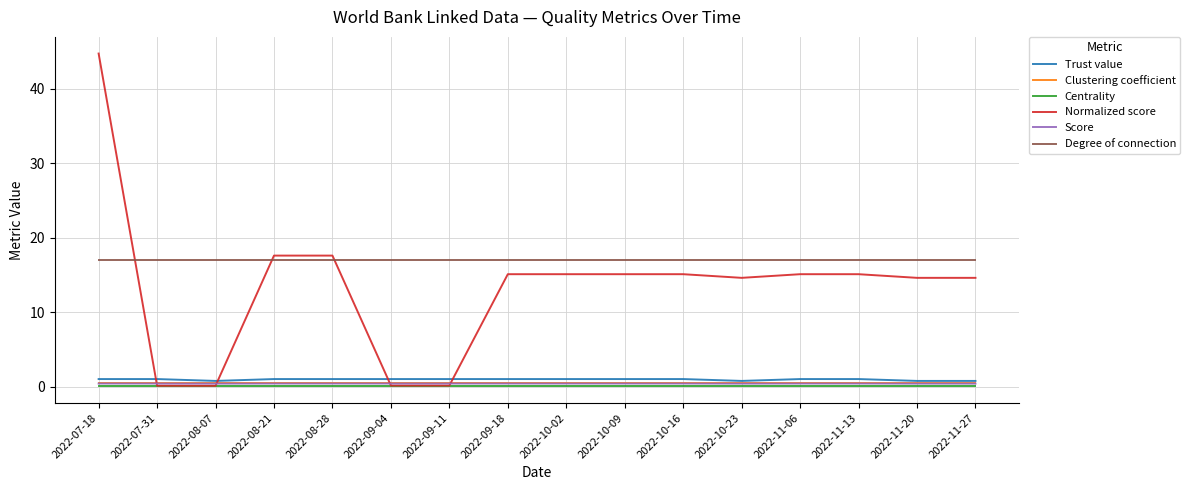

The Centrality series shows 0.0 at 2022-10-16. True or false?

True